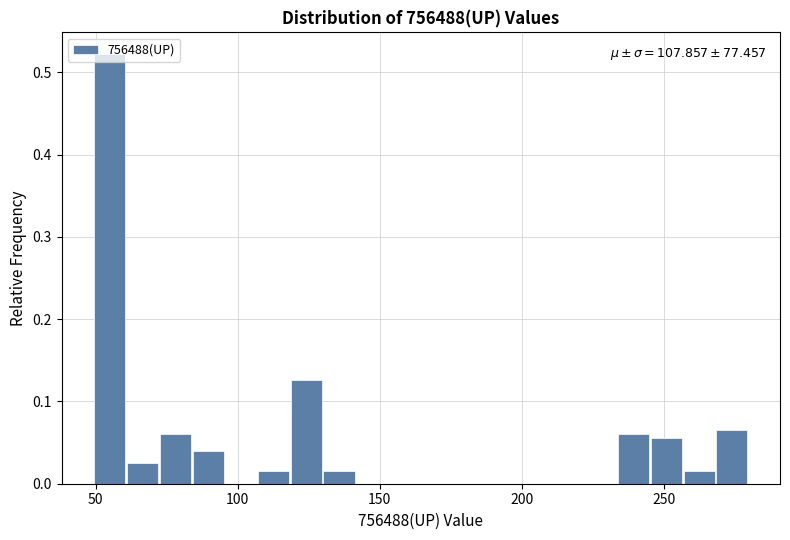

Around what value on the x-axis is the tallest bar? Give the approximate position of its centre, as read against the axis.

55